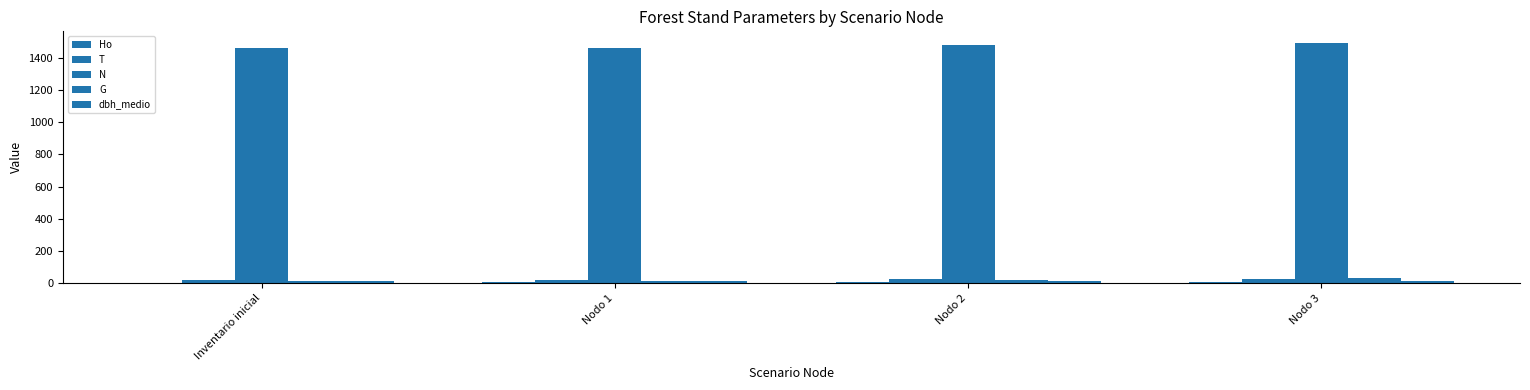

What is the label of the 2nd bar from the left?

Nodo 1